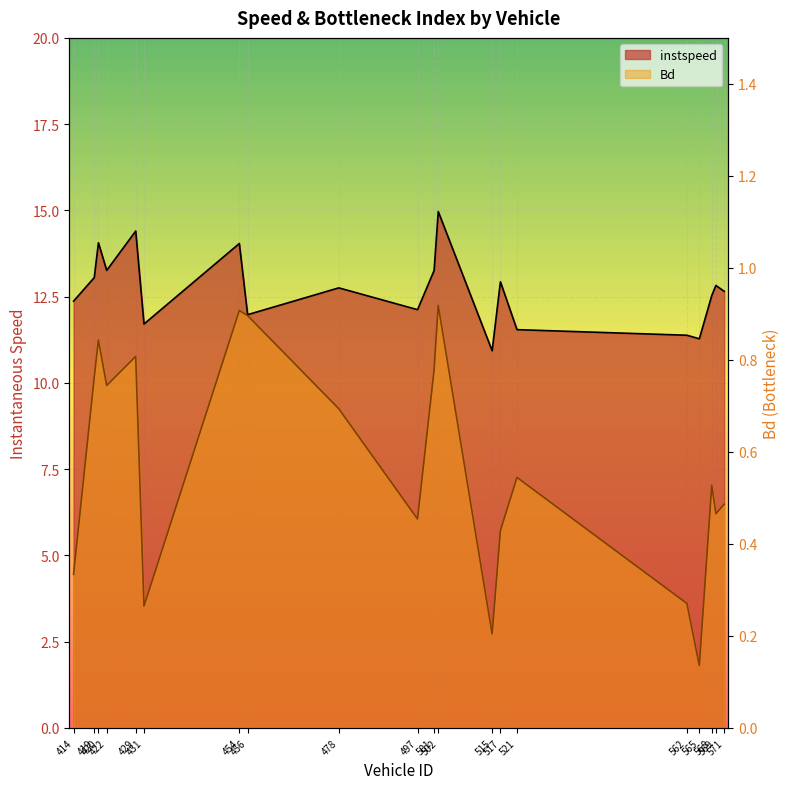

Where is Bd nearest to the value 0?

565